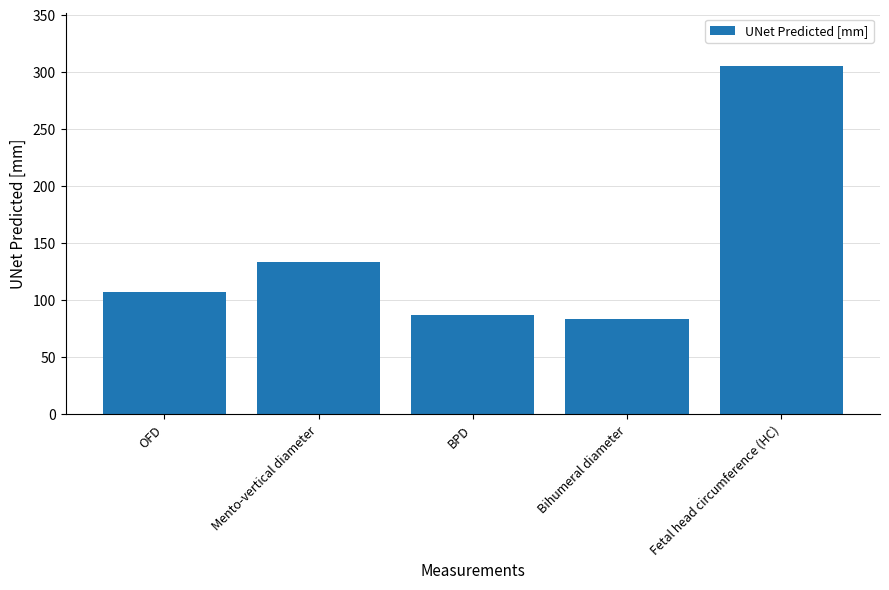

Reading right to left, transcribe all the data shown in this chart.

305.8	83.9	87.2	133.7	107.5